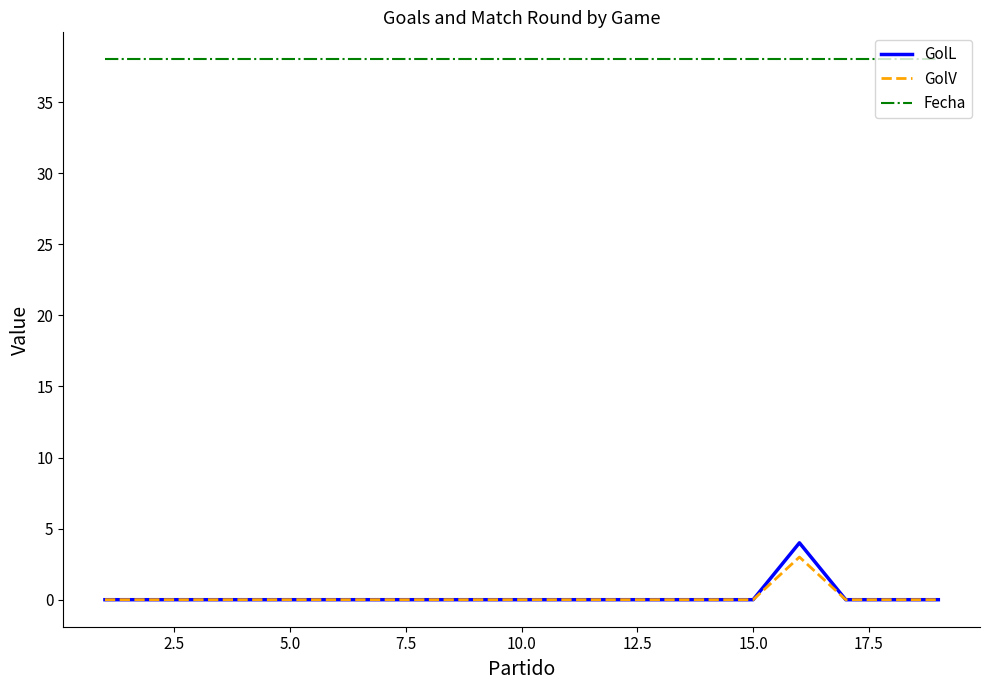

Does the chart display data point markers on the line(s)?

No